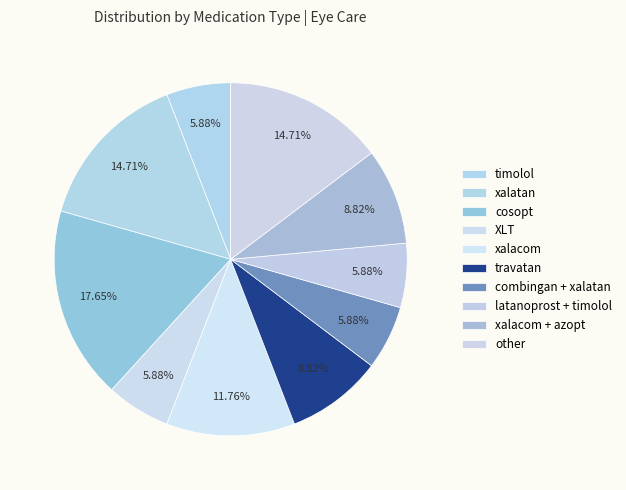

Is there any slice that represents more than half of the pie?

No